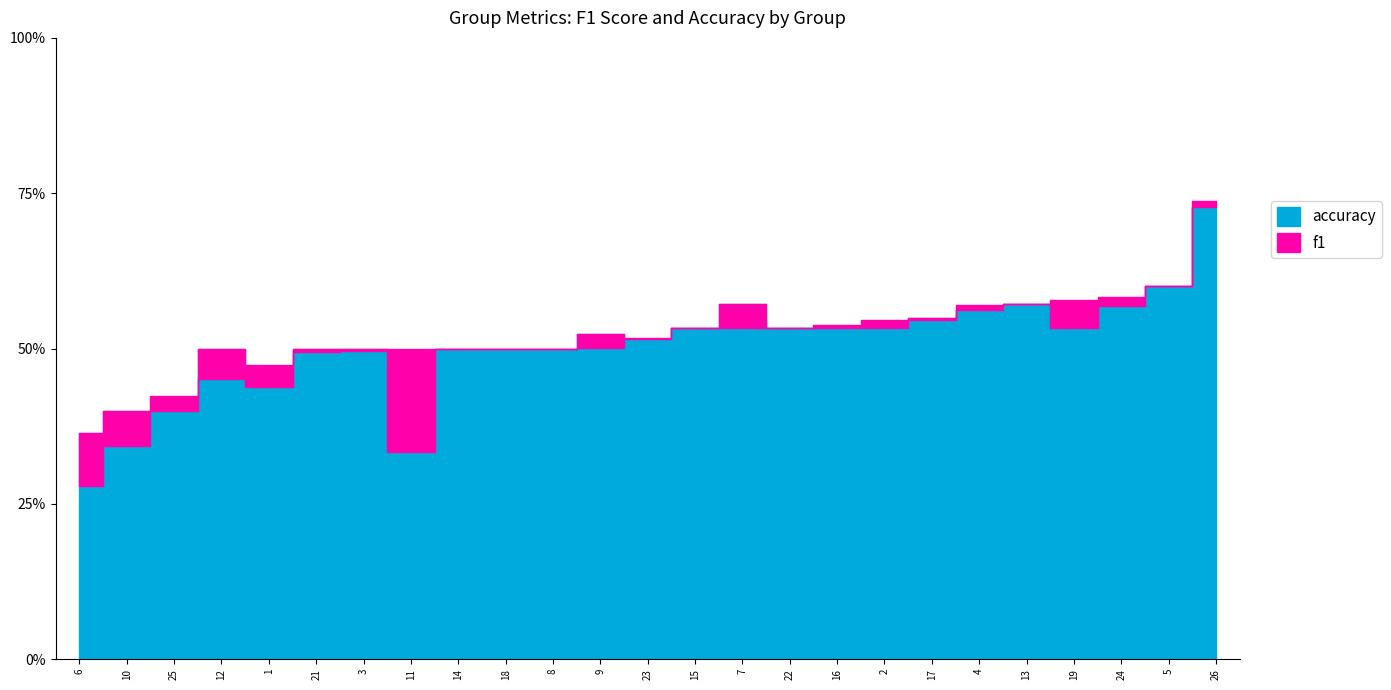

What is the value of the f1 point at the 8th from the left?

0.5